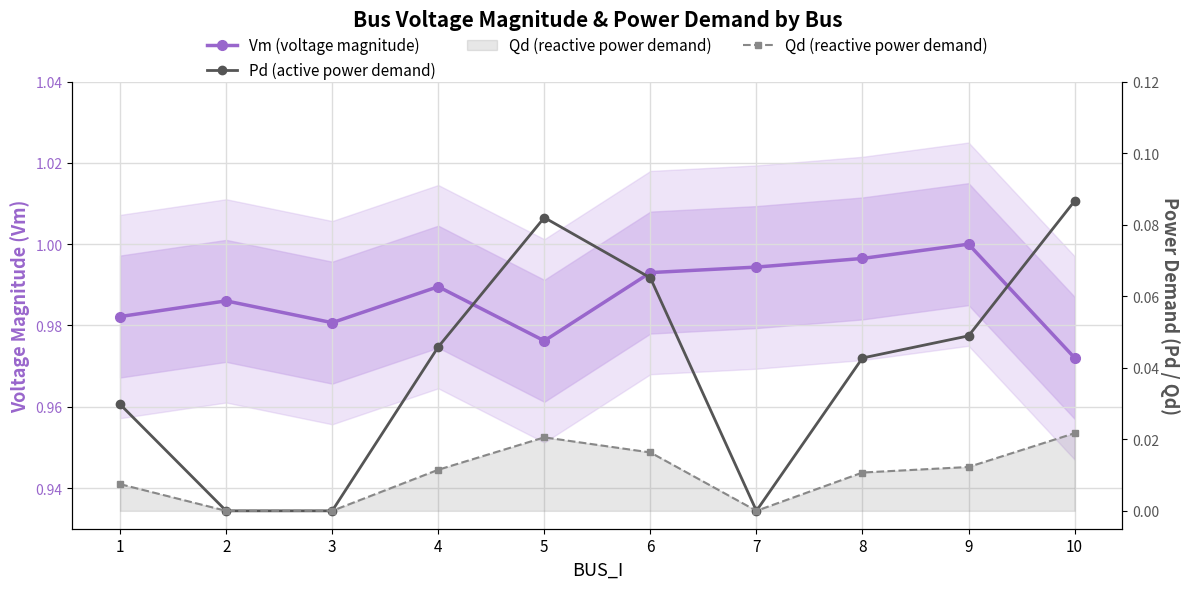

At how many categories does at least one series exceed 0?

10